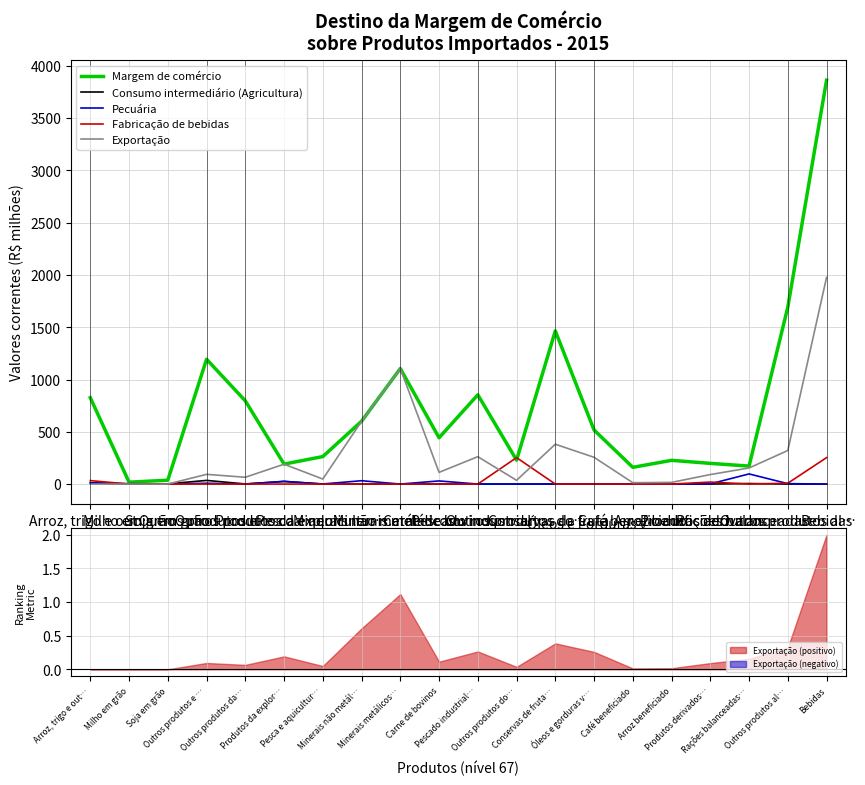

At which label is Exportação closest to 988?

Minerais metálicos…